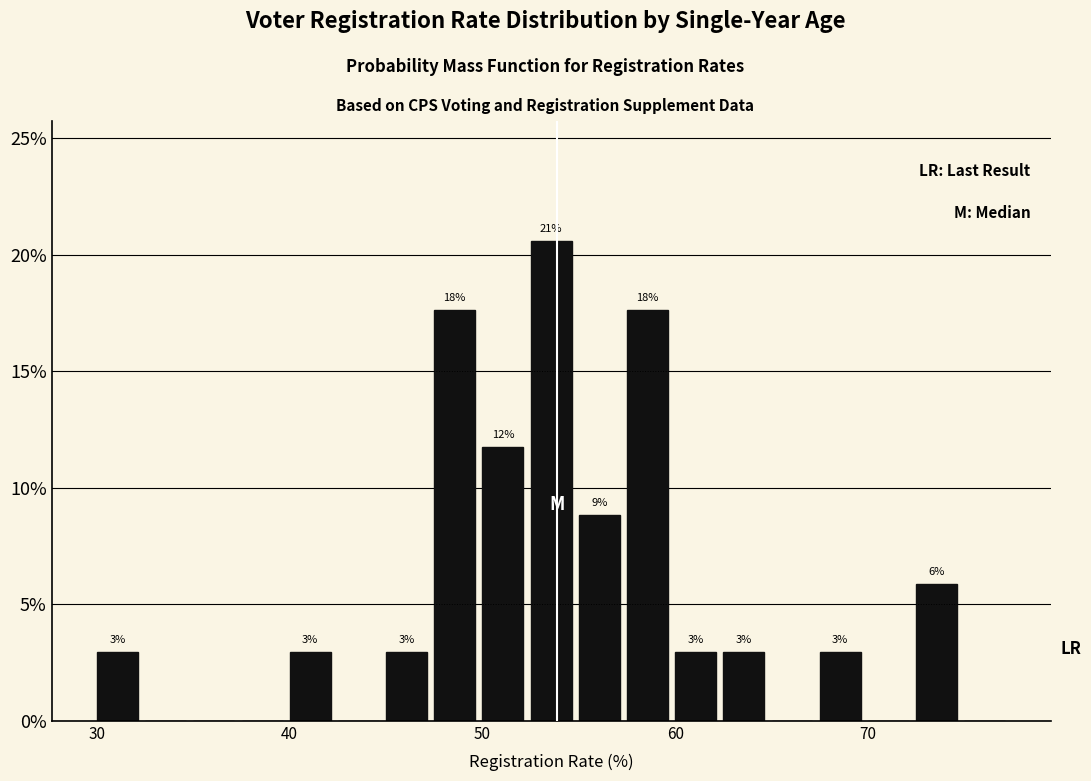

Read against the x-axis, roughly where is the centre of the tallest bar?

54